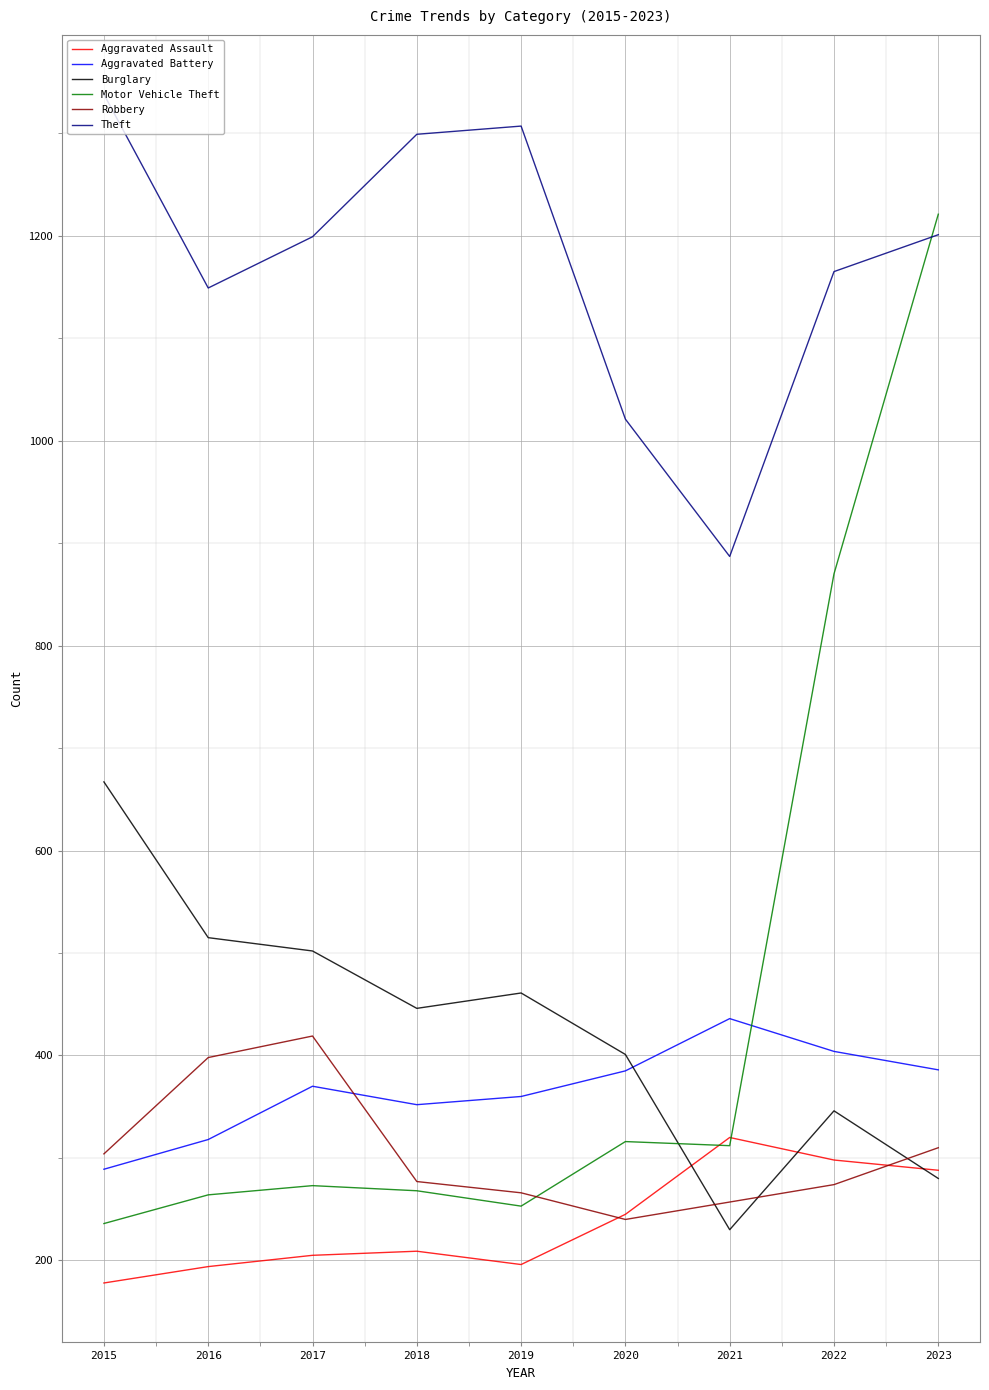

Which series changed the most between 2020 and 2023?

Motor Vehicle Theft